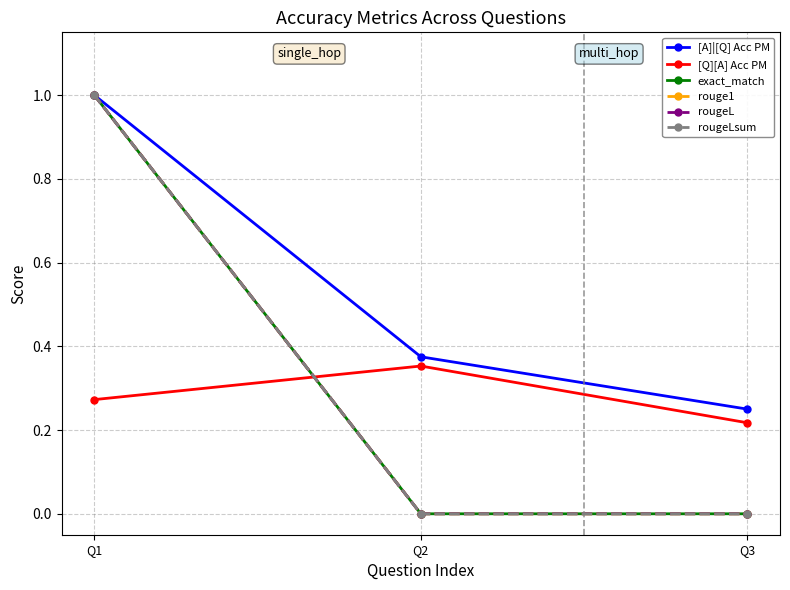

The value of exact_match at Q2 is 0.0. True or false?

True